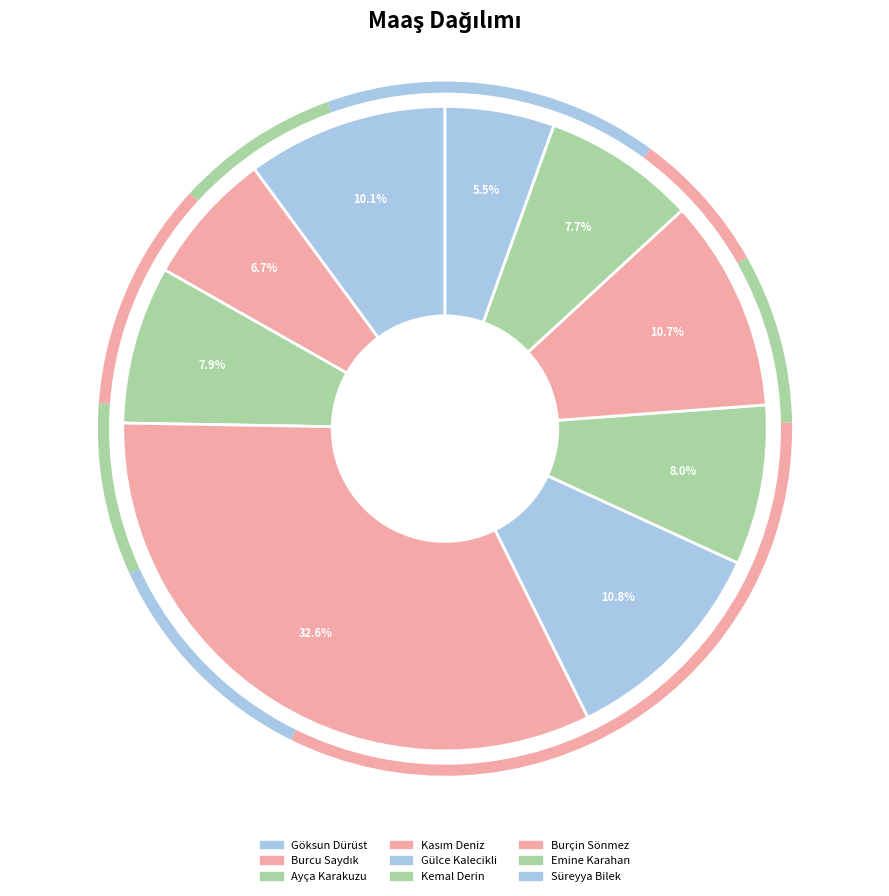

Count the number of slices in the pie.

9